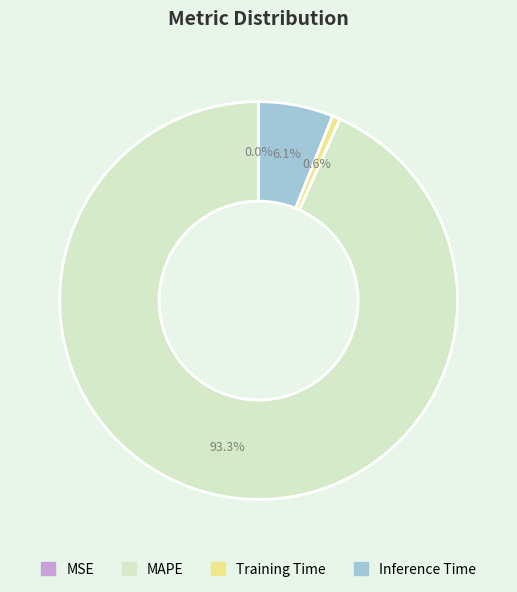

To the nearest percent, what is the average slice percentage?

25%